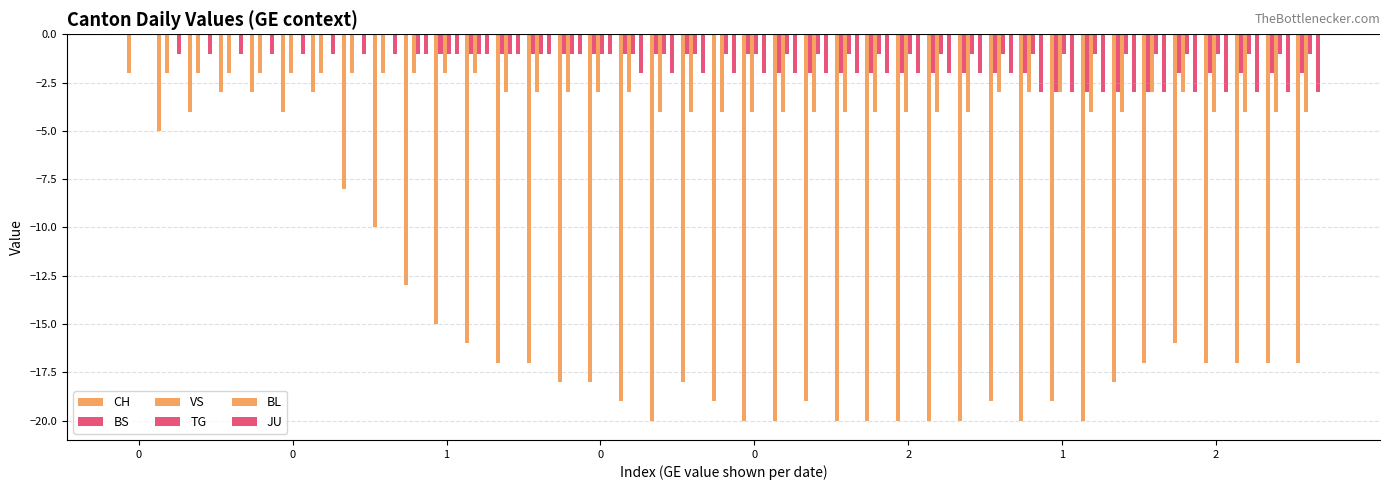

How many data points does each series have?

39